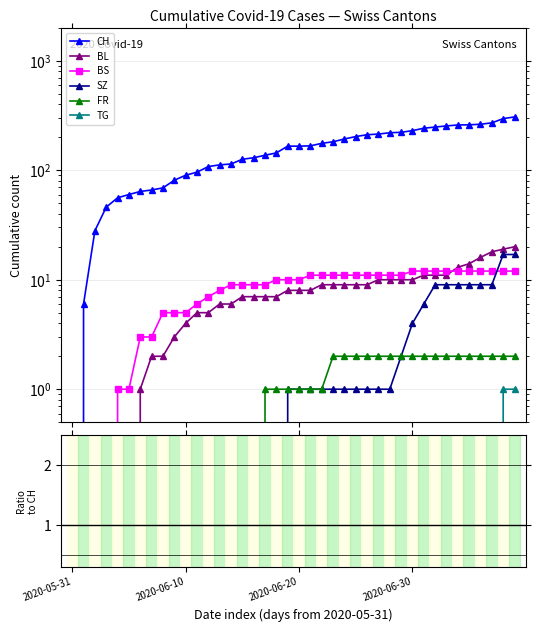

At how many categories does at least one series exceed 254?

6